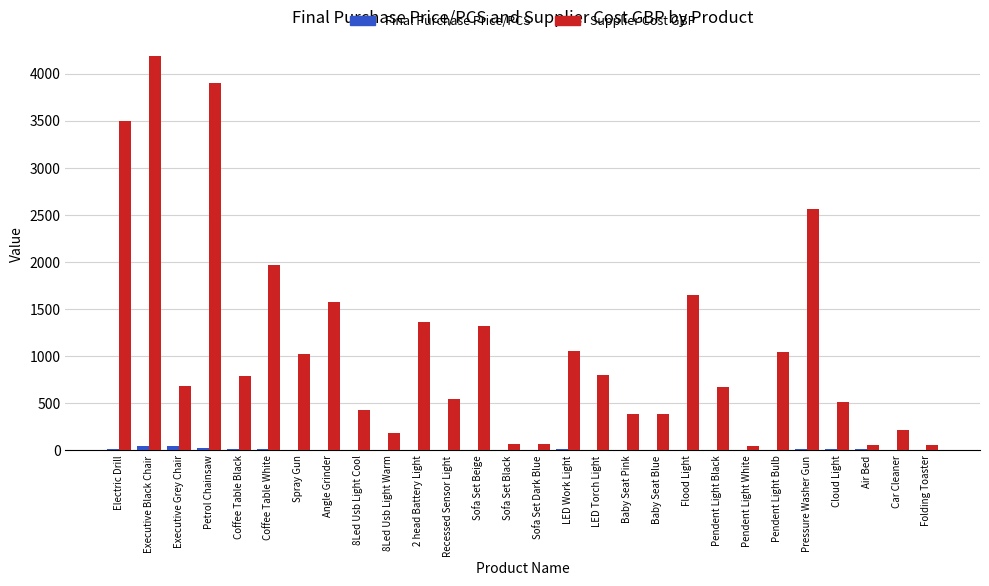

The value of Supplier Cost GBP at Baby Seat Blue is 382.9. True or false?

True